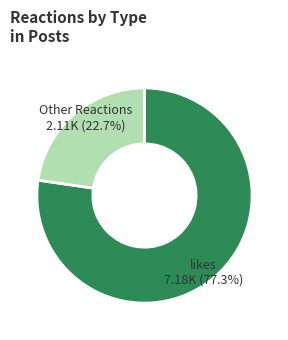

Count the number of slices in the pie.

2